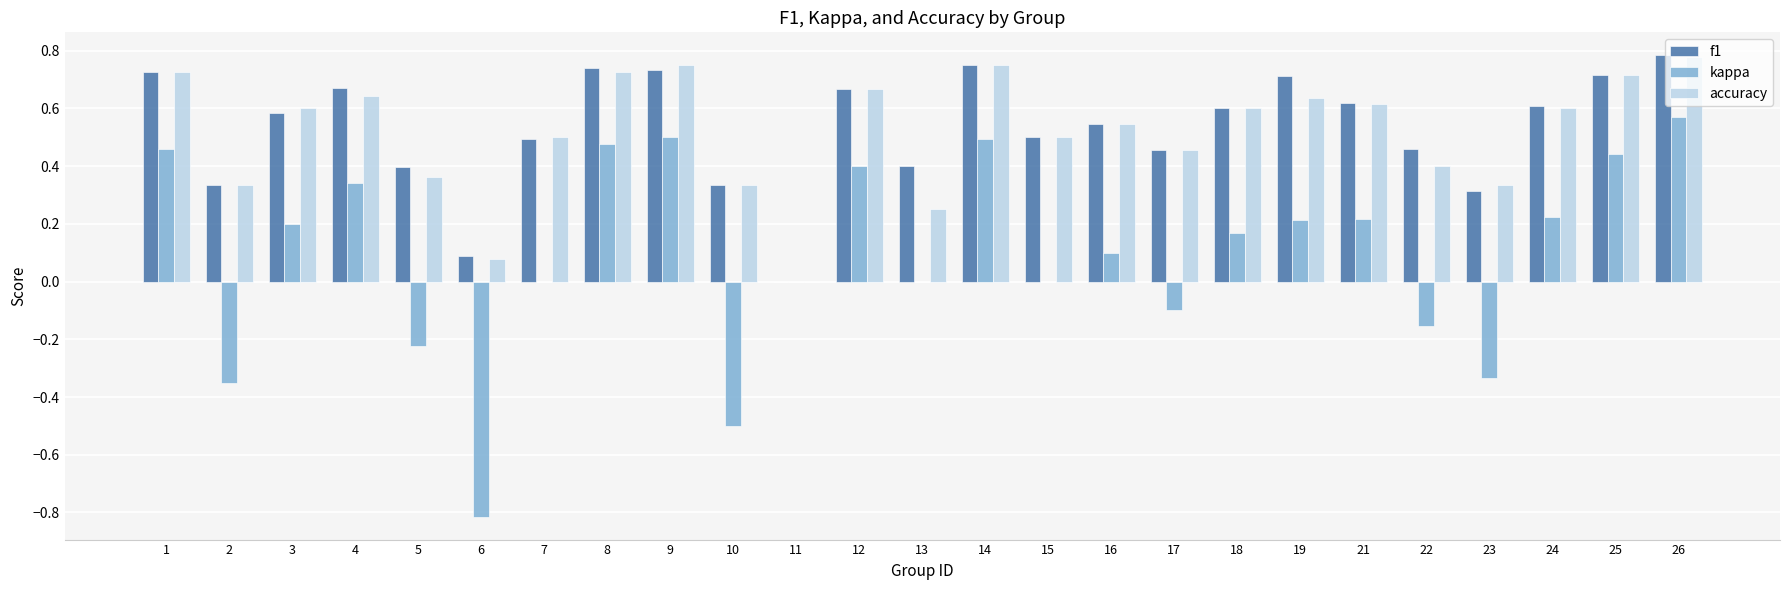

At which category is the sum across all series the highest?

26